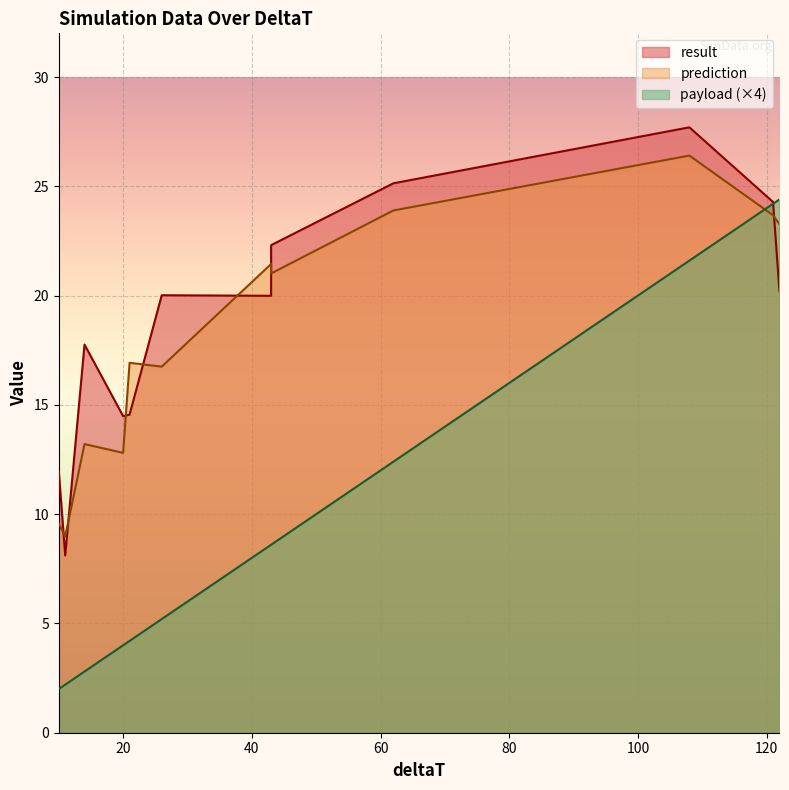

What is the spread (max minus min) of values at 11?

8.4